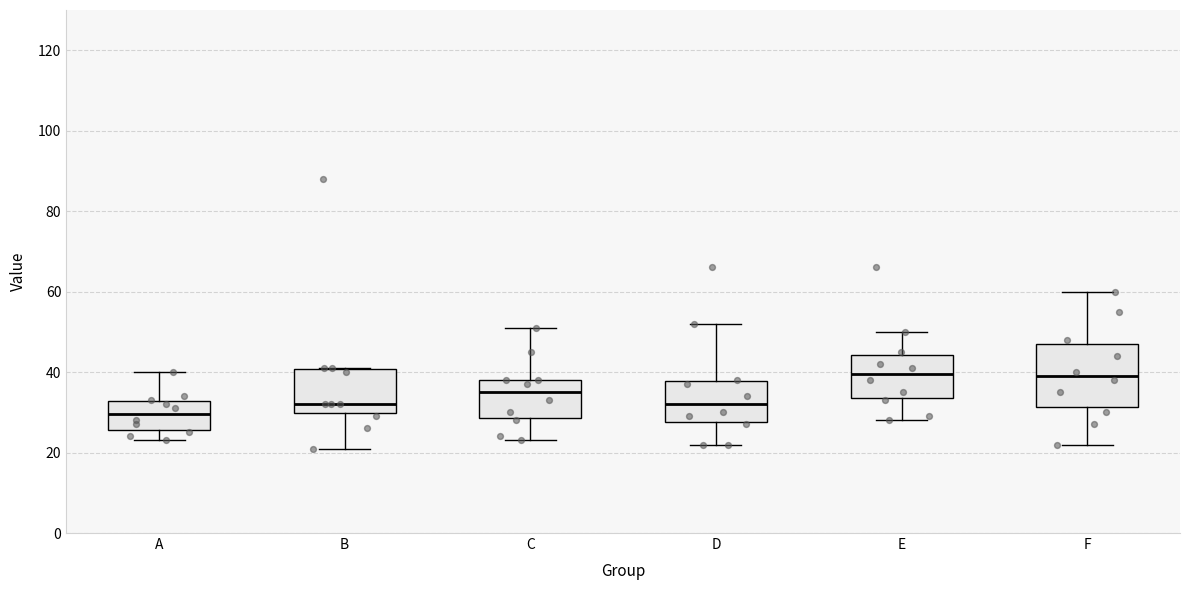

Comparing the boxes themselves (not the whiskers), which one is the tallest?

F